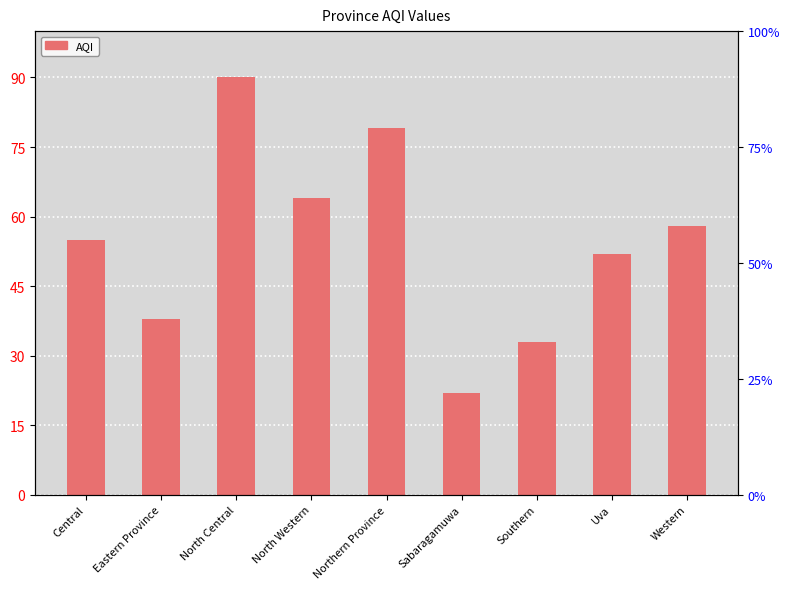

Where is the data nearest to the value 56?

Central